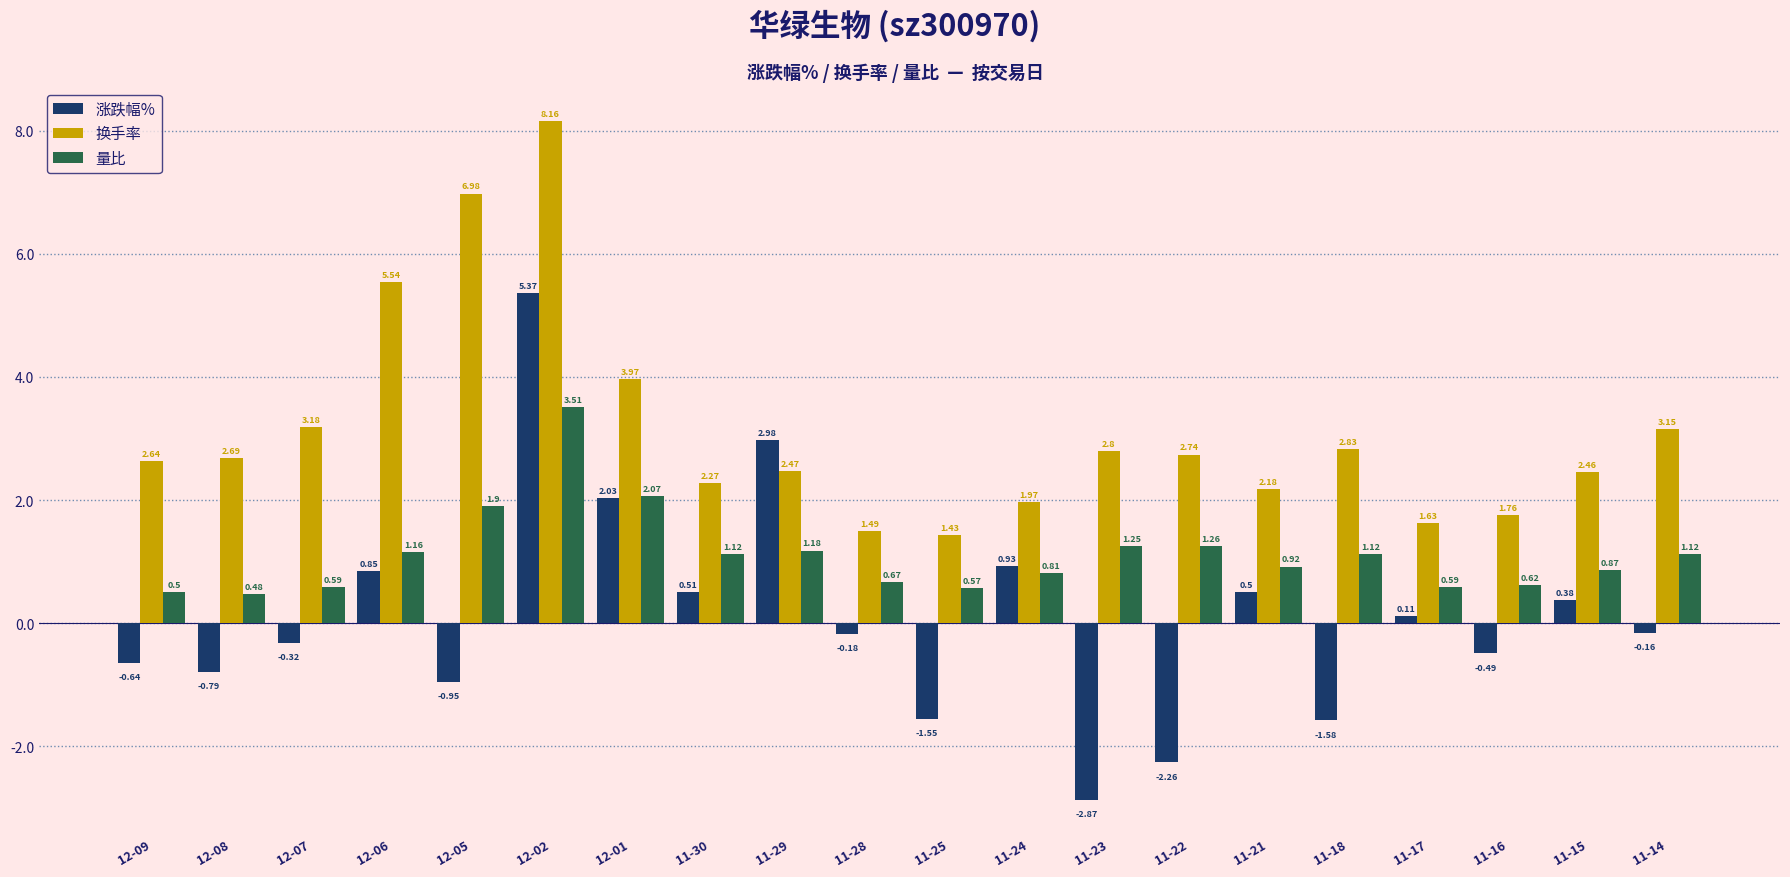

Count the number of categories in the chart.

20